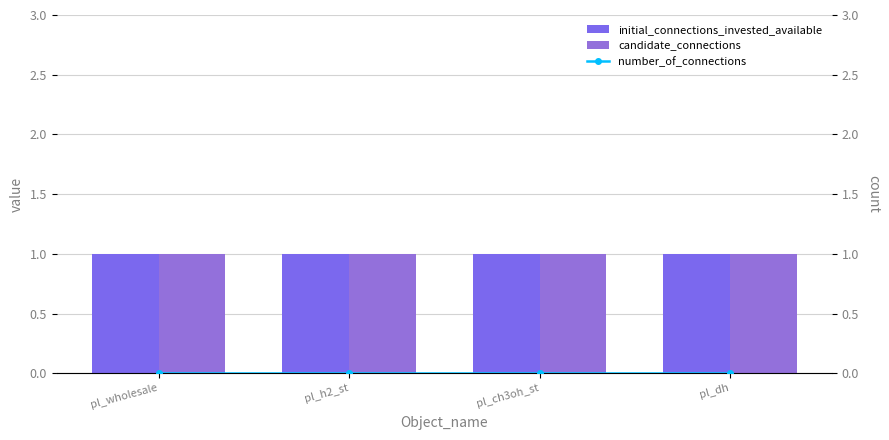

How many groups of bars are there?

4